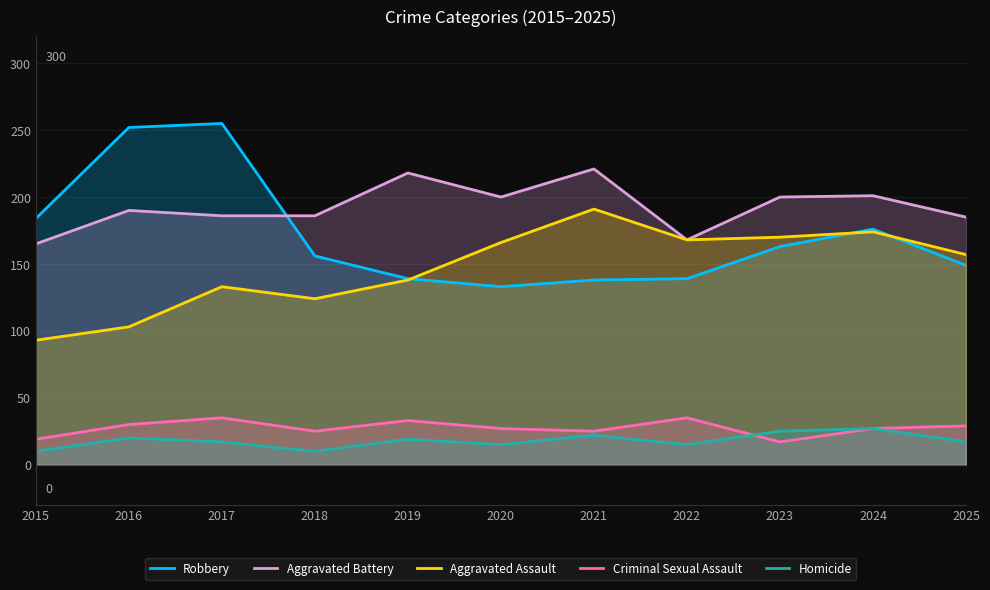

Reading left to right, what are all the values shown in this chart?

Robbery: 184	252	255	156	139	133	138	139	163	176	149
Aggravated Battery: 165	190	186	186	218	200	221	168	200	201	185
Aggravated Assault: 93	103	133	124	138	166	191	168	170	174	157
Criminal Sexual Assault: 19	30	35	25	33	27	25	35	17	27	29
Homicide: 10	20	17	10	19	15	22	15	25	27	17